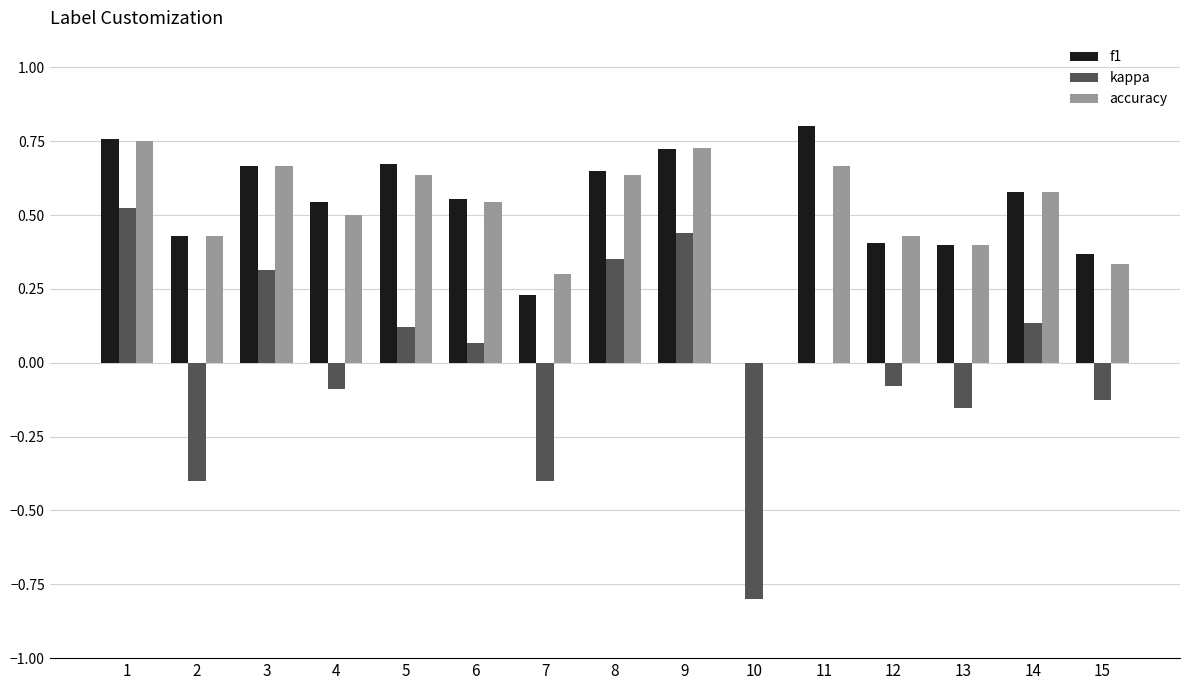

The accuracy series shows 1.3 at 9. True or false?

False